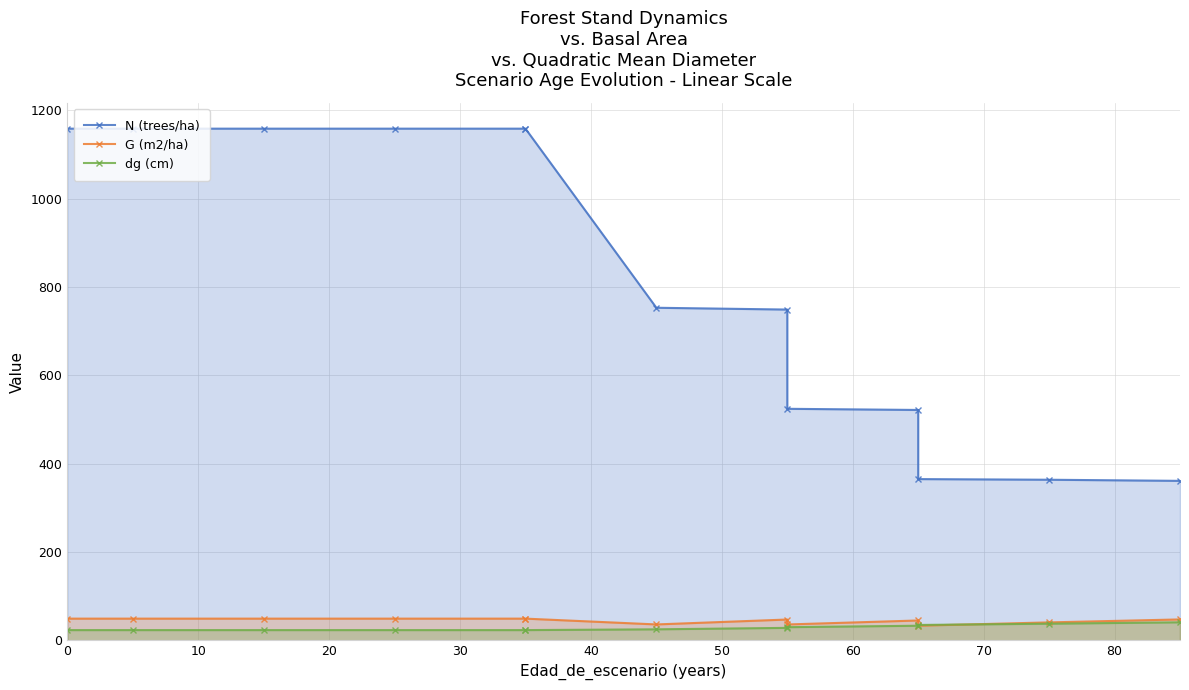

At 30, list the series in order from smallest to largest.

dg (cm), G (m2/ha), N (trees/ha)